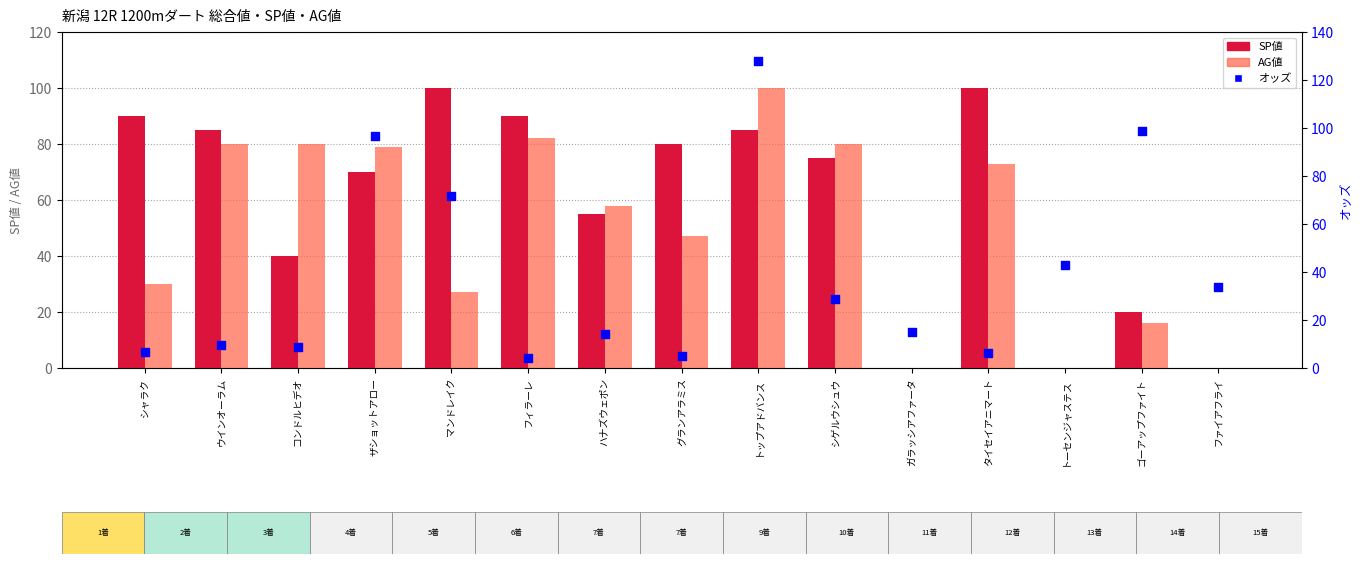

What are all the series names shown in the legend?

SP値, AG値, オッズ